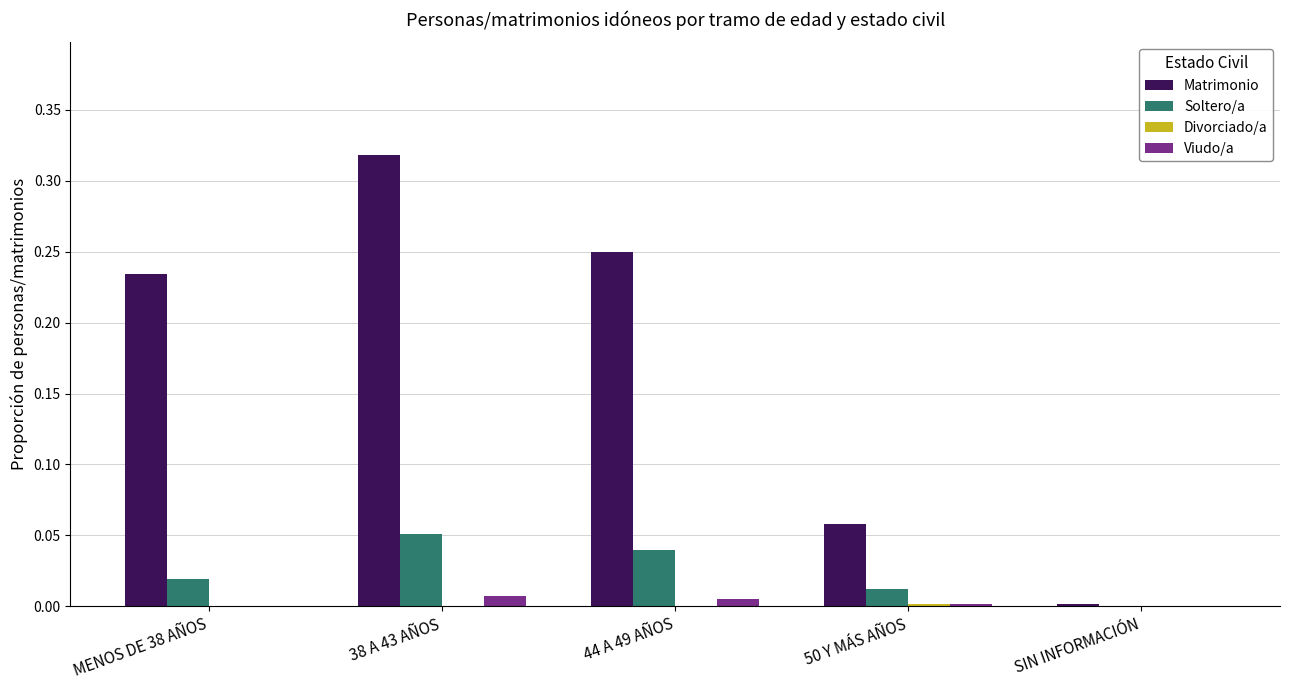

What is the sum of all Matrimonio values?

0.9